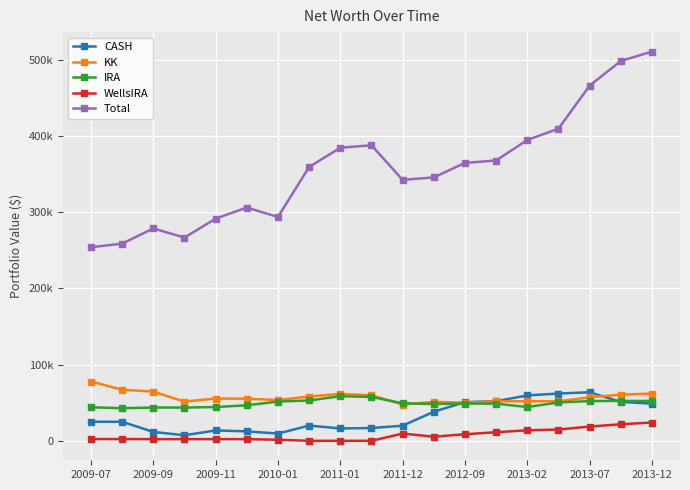

Which series has the widest spread of values?

Total